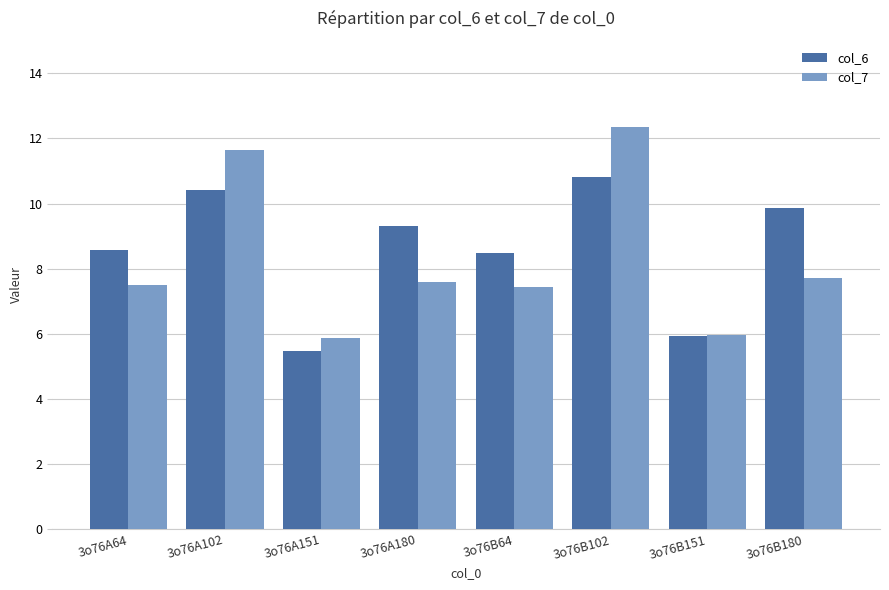

What is the total value across all series at 3o76B102?

23.2